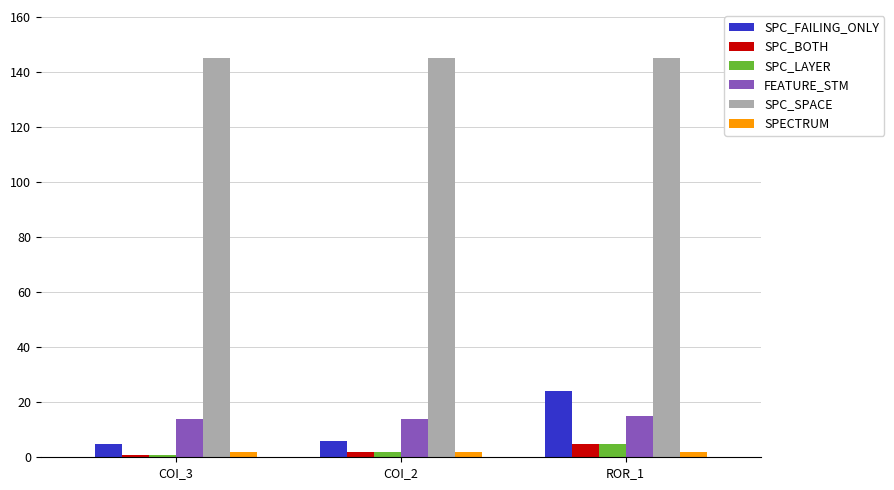

What is the label of the 3rd bar from the left?

ROR_1